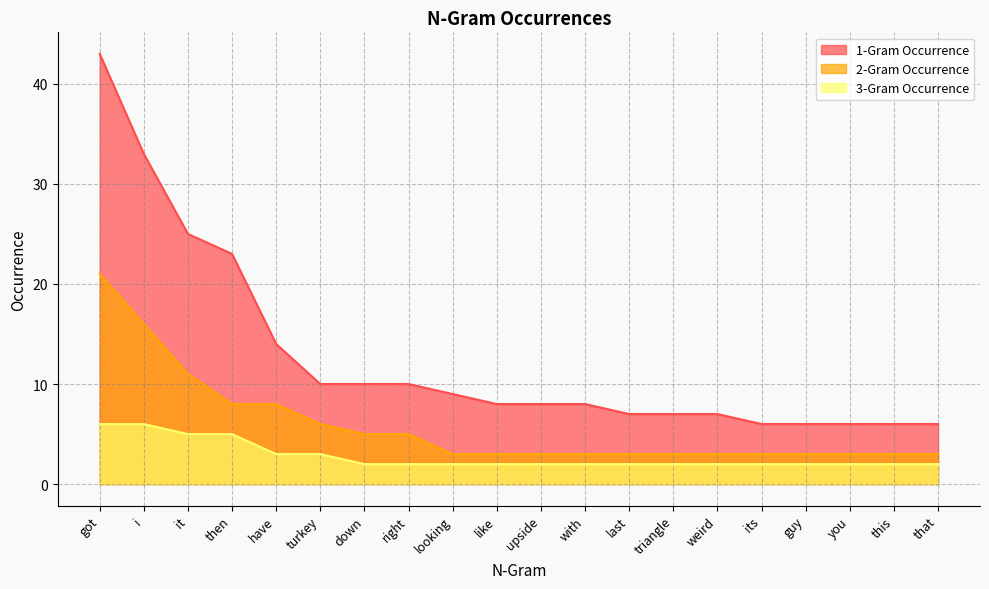

Reading left to right, list all the values displayed in this chart.

1-Gram Occurrence: 43	33	25	23	14	10	10	10	9	8	8	8	7	7	7	6	6	6	6	6
2-Gram Occurrence: 21	16	11	8	8	6	5	5	3	3	3	3	3	3	3	3	3	3	3	3
3-Gram Occurrence: 6	6	5	5	3	3	2	2	2	2	2	2	2	2	2	2	2	2	2	2